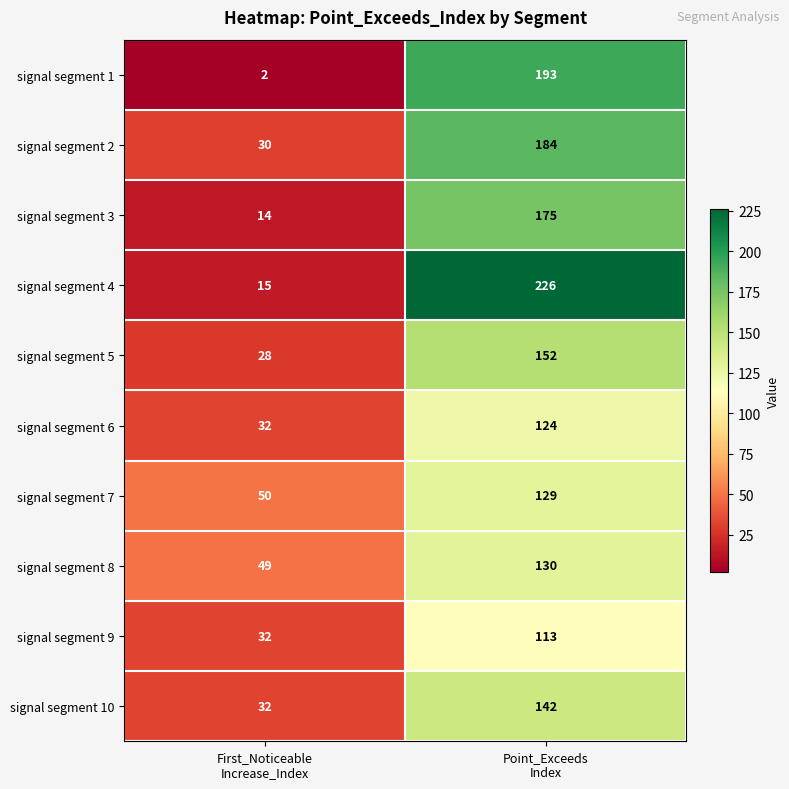

At which category is the sum across all series the highest?

Point_Exceeds
Index